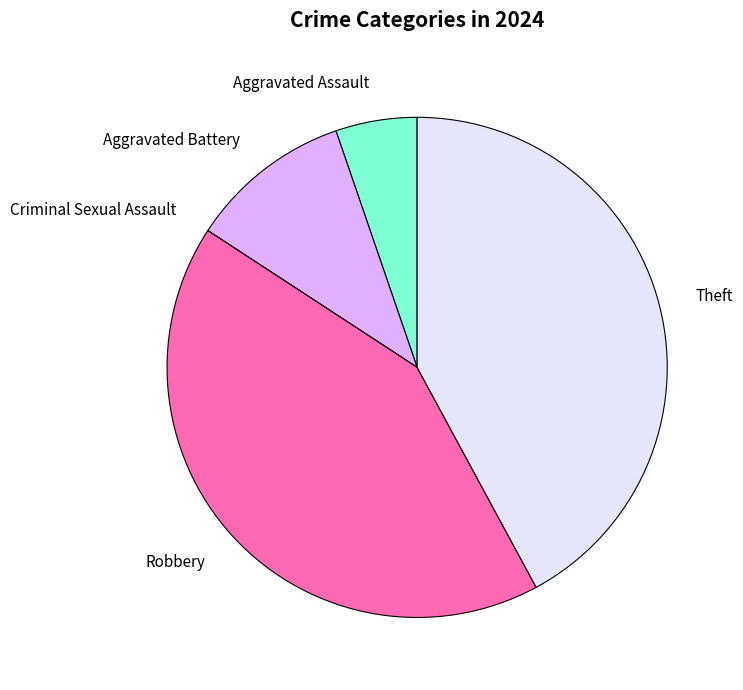

What is the ratio of the value at Theft to the value at Robbery?

1.0